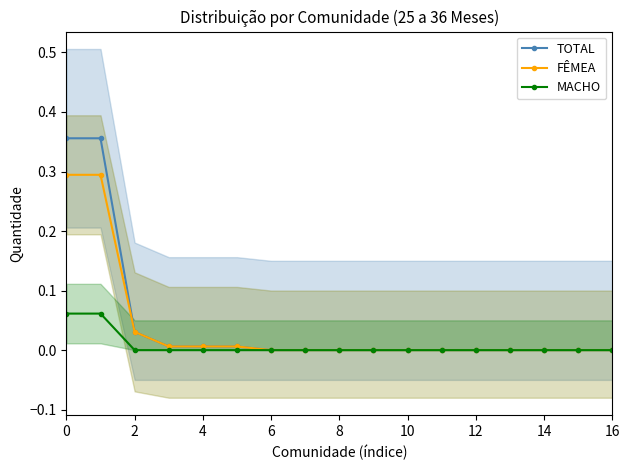

Is it true that FÊMEA equals 0.1 at 0?

False